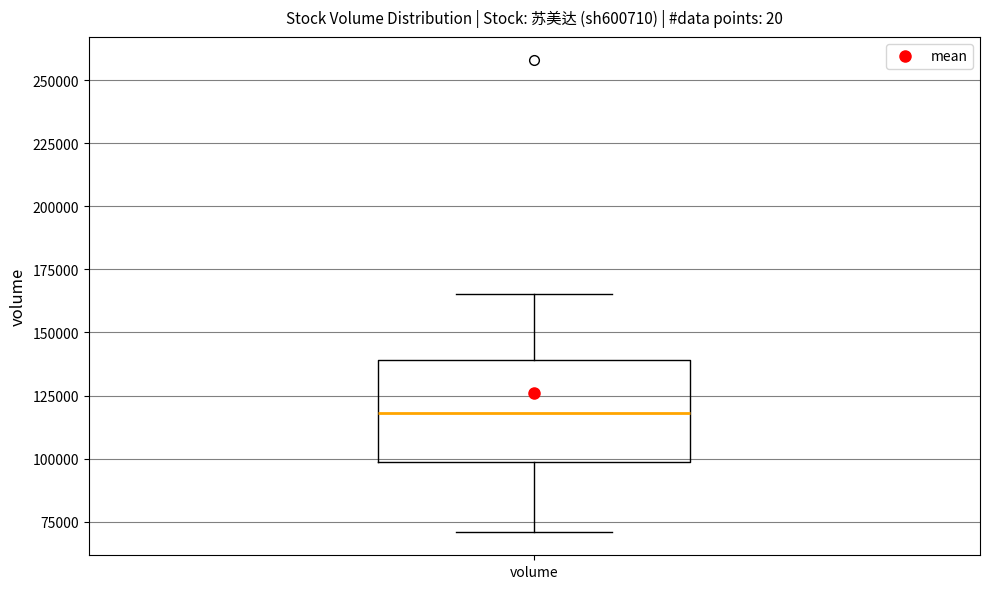

Transcribe this box plot: give where the median line is, the range the box spans, and where the two whiskers end, as read against the y-axis. The values are not printed on the chart, so give them approximately, as read against the axis.

median 120000, box 100000 to 140000, whiskers 70000 to 165000